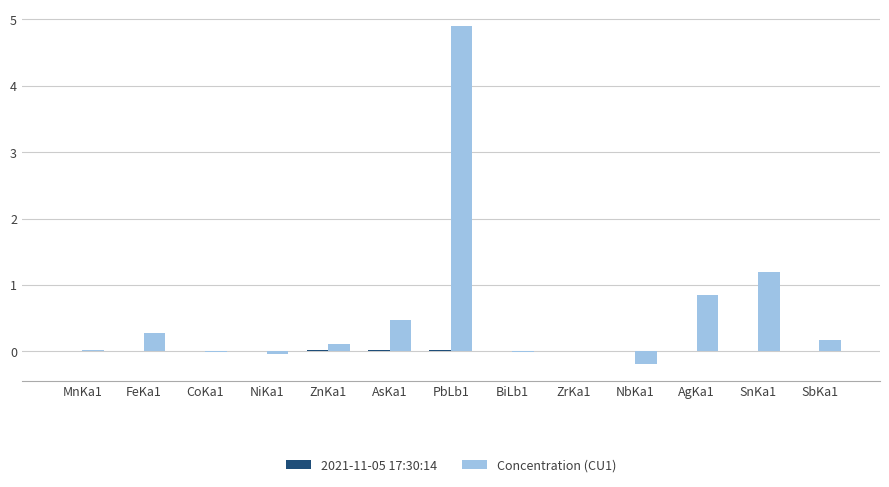

True or false: Concentration (CU1) has a value of -0.0 at CoKa1.

True